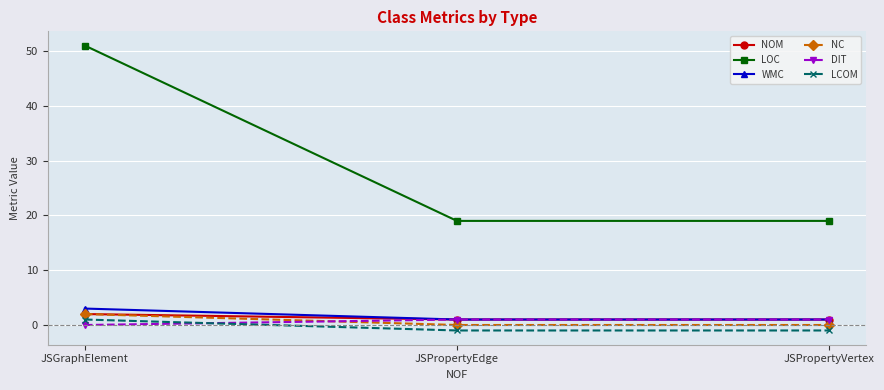

What is the difference between the NC values at JSPropertyEdge and JSGraphElement?

2